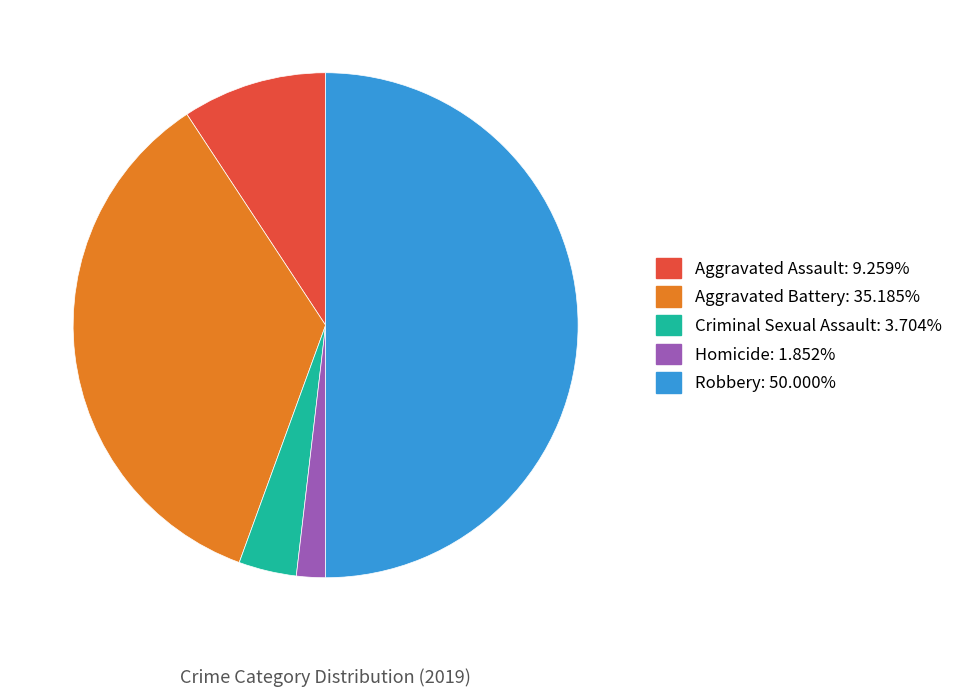

Which slice is the smallest?

Homicide